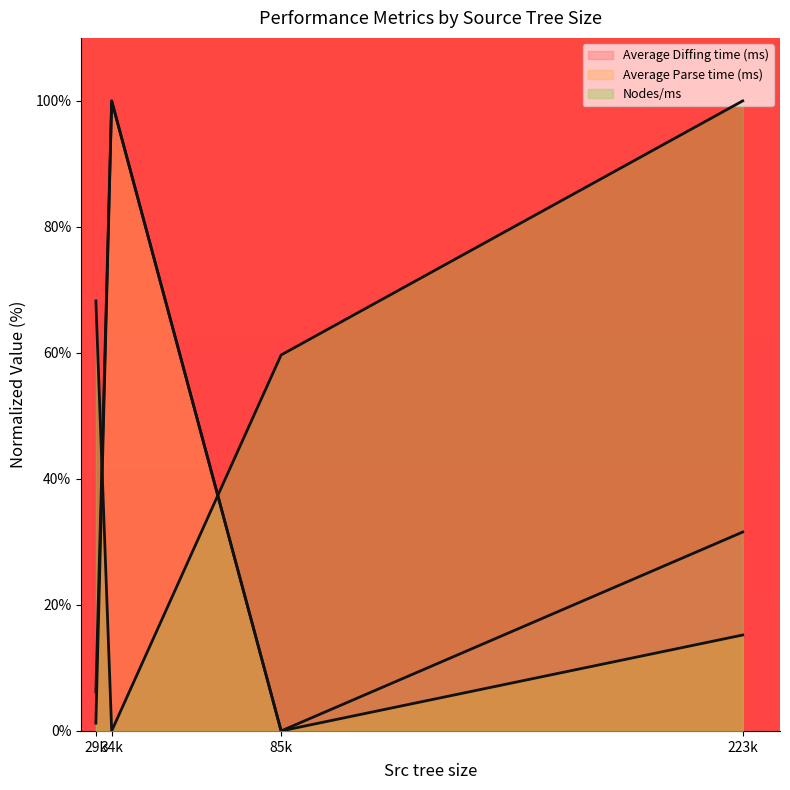

How many lines are shown in the chart?

3